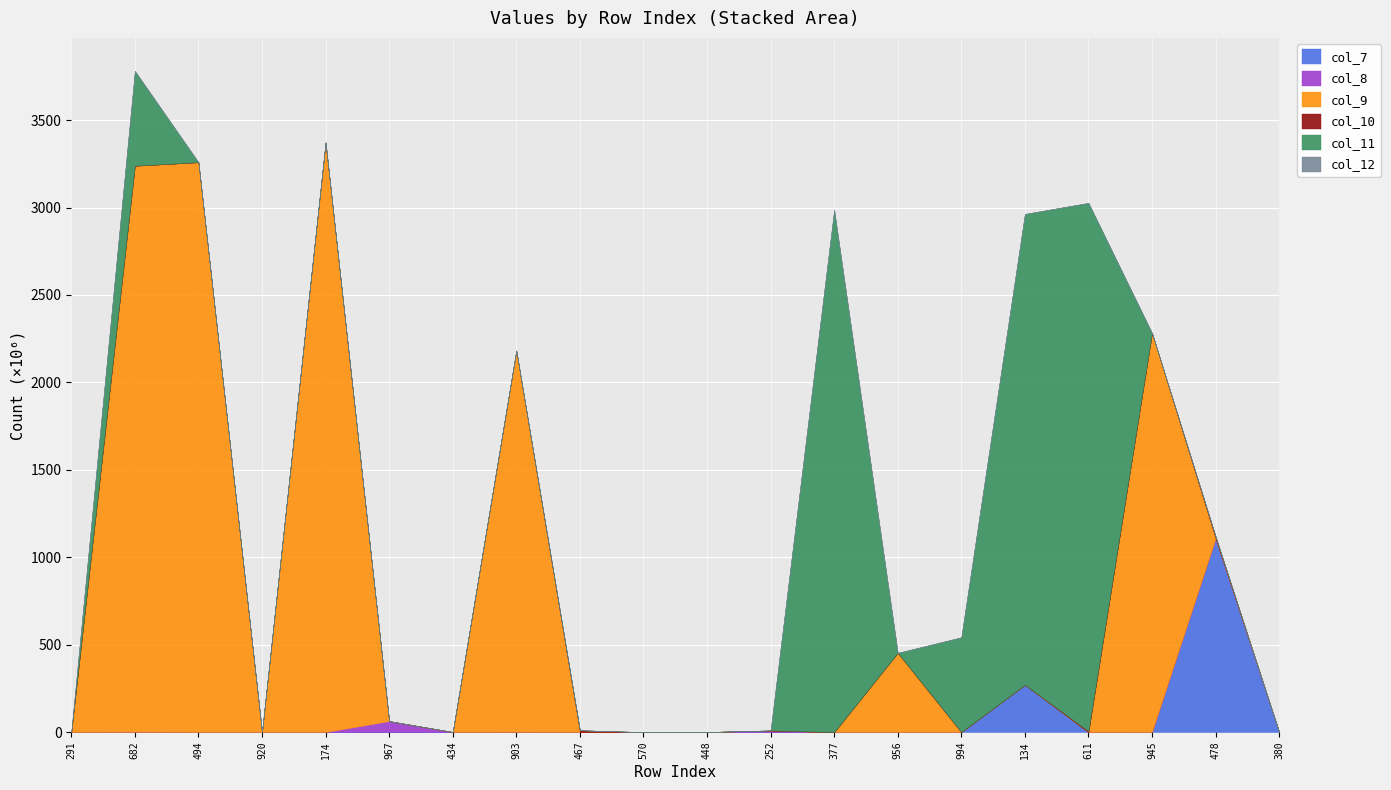

Which series has the largest range (max minus min)?

col_9